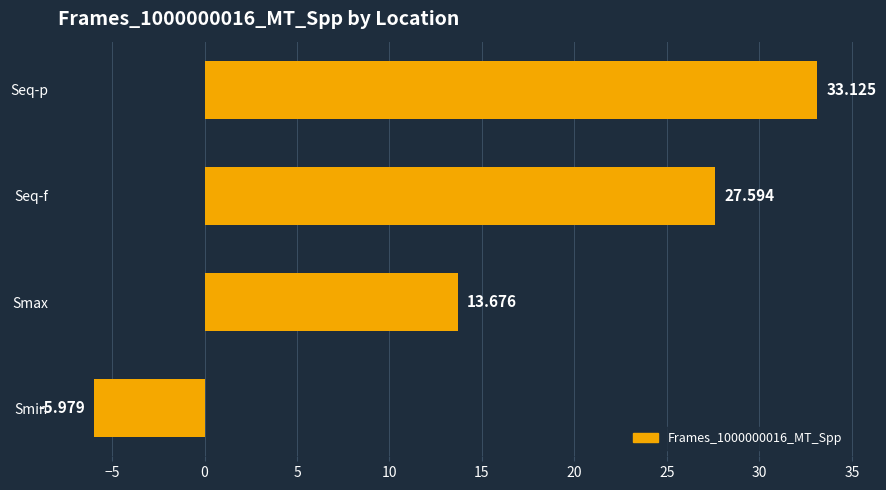

List the labels in order of value, smallest first.

Smin, Smax, Seq-f, Seq-p